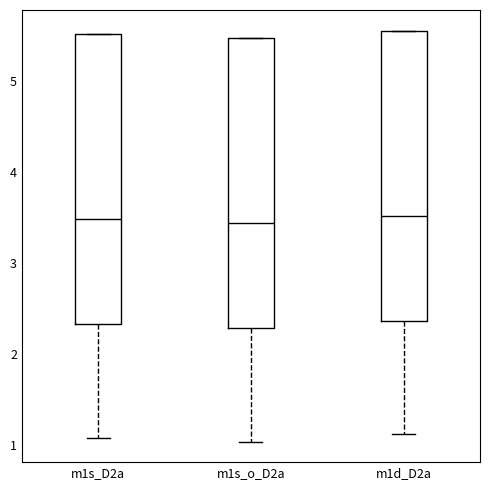

Reading left to right, read every box against the y-axis: the position of its median line, the range the box covers, and the ends of its whiskers. The values are not printed on the chart, so give them approximately, as read against the axis.

m1s_D2a: median 3.5, box 2.3 to 5.5, whiskers 1.1 to 5.5
m1s_o_D2a: median 3.4, box 2.3 to 5.5, whiskers 1.0 to 5.5
m1d_D2a: median 3.5, box 2.4 to 5.6, whiskers 1.1 to 5.6